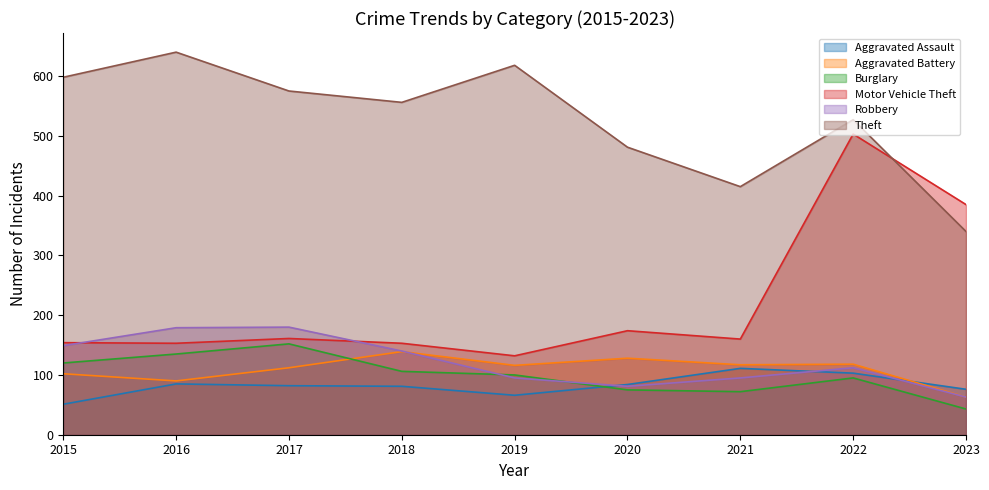

True or false: Aggravated Battery has a value of 102 at 2015.

True